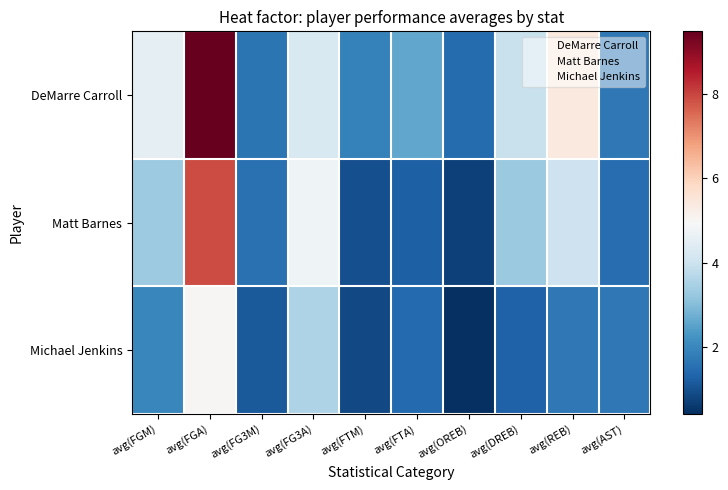

Between avg(FTM) and avg(FGM), which is larger?

avg(FGM)